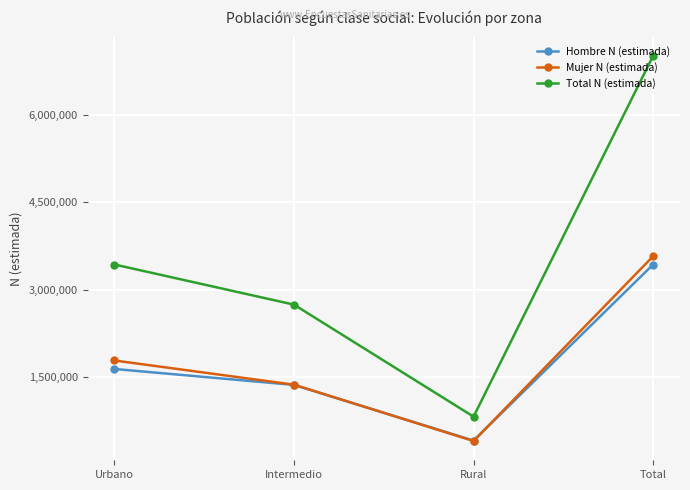

What is the sum of the Hombre N (estimada) values at Total and Rural?

3852552